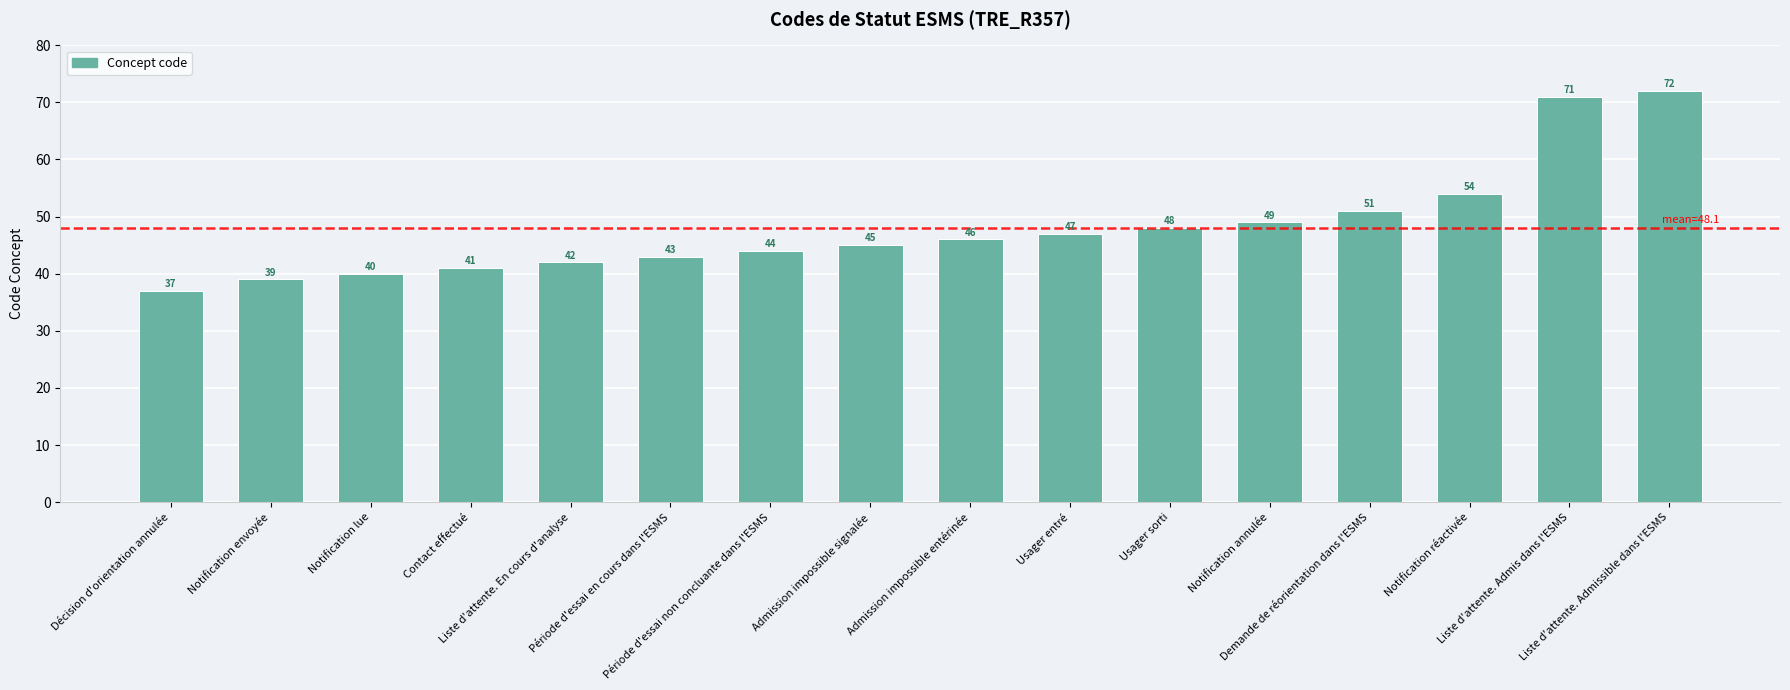

Are the bars grouped side by side (vs. stacked)?

No